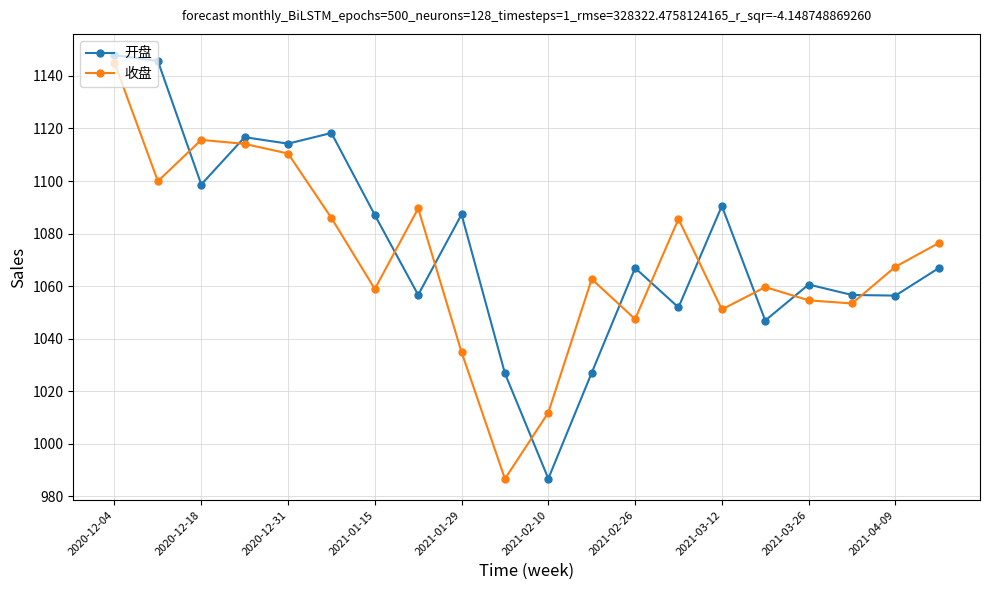

True or false: 开盘 and 收盘 cross at least once.

True